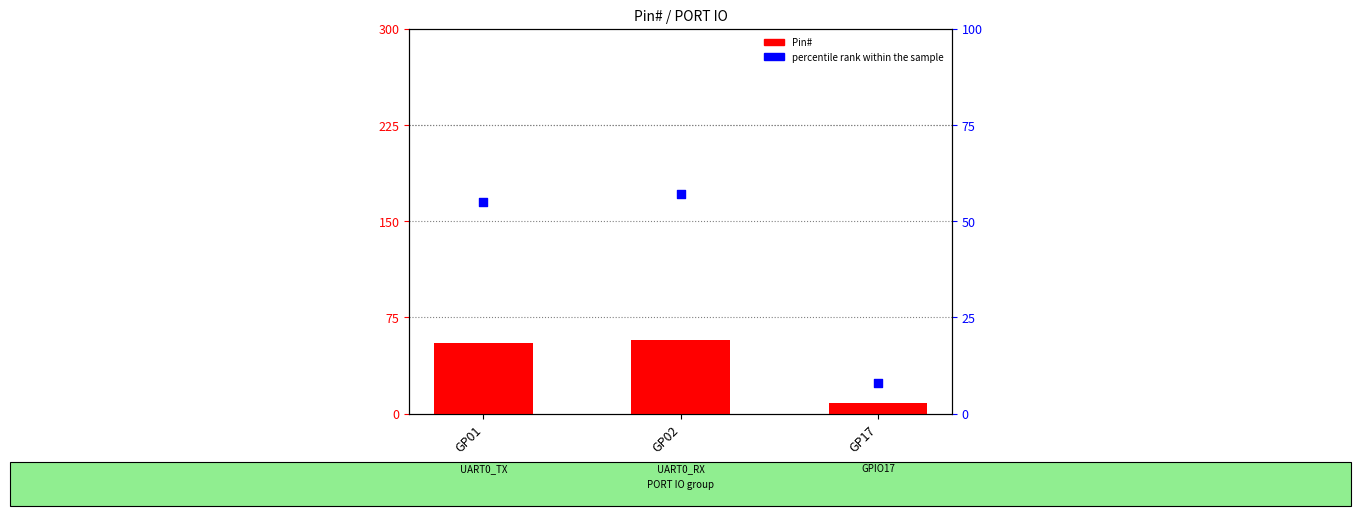

Which series reaches the minimum Y coordinate?

Pin#